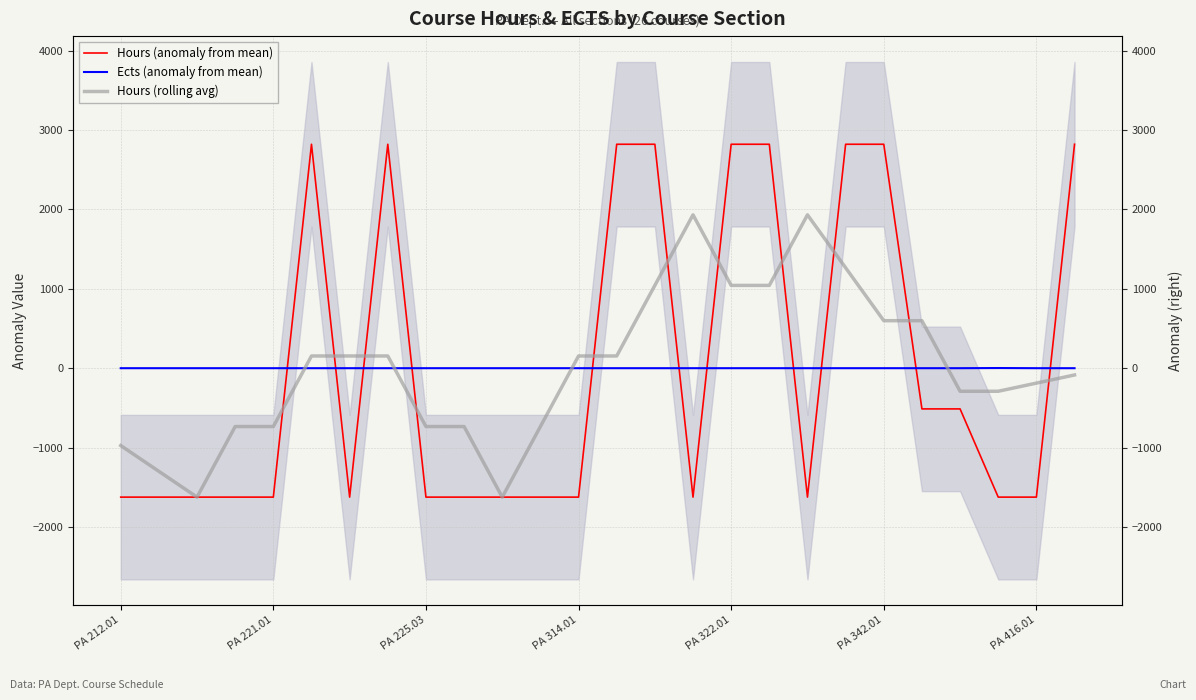

Which series changed the most between 9 and 25?

Hours (anomaly from mean)